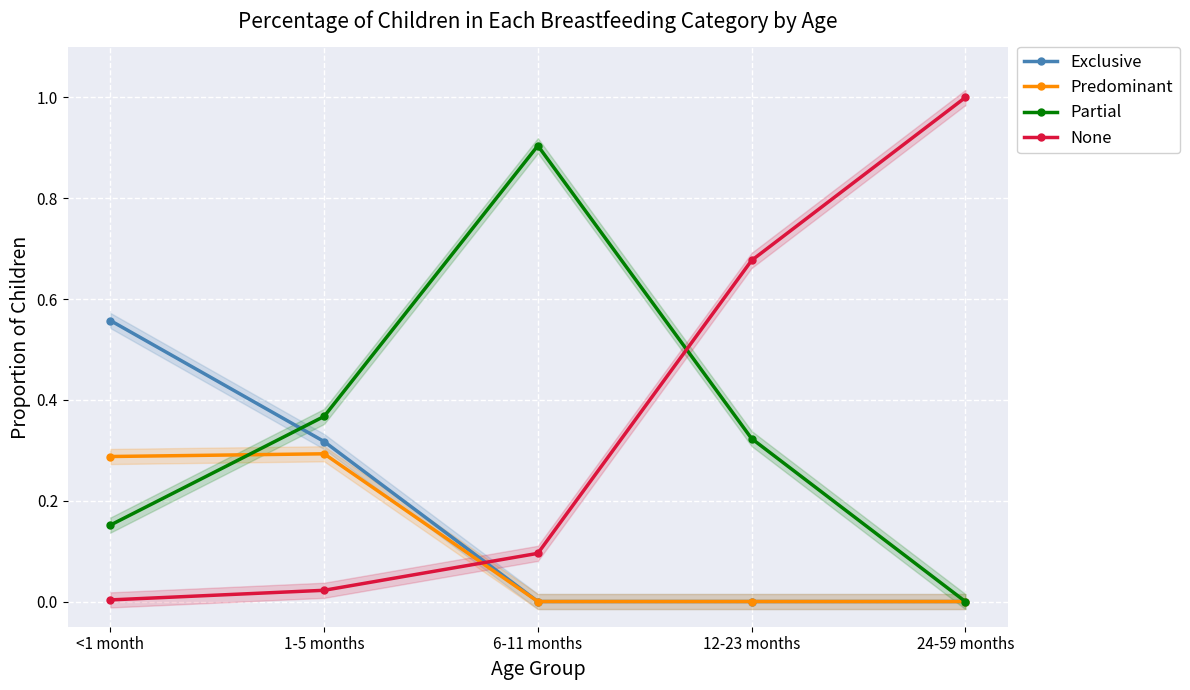

True or false: None and Predominant intersect in this chart.

True